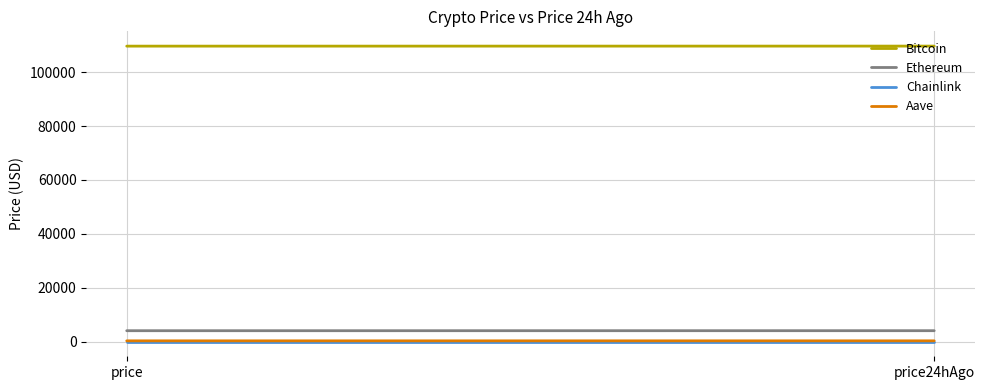

What is the sum of the Bitcoin values at price and price24hAgo?

219409.0